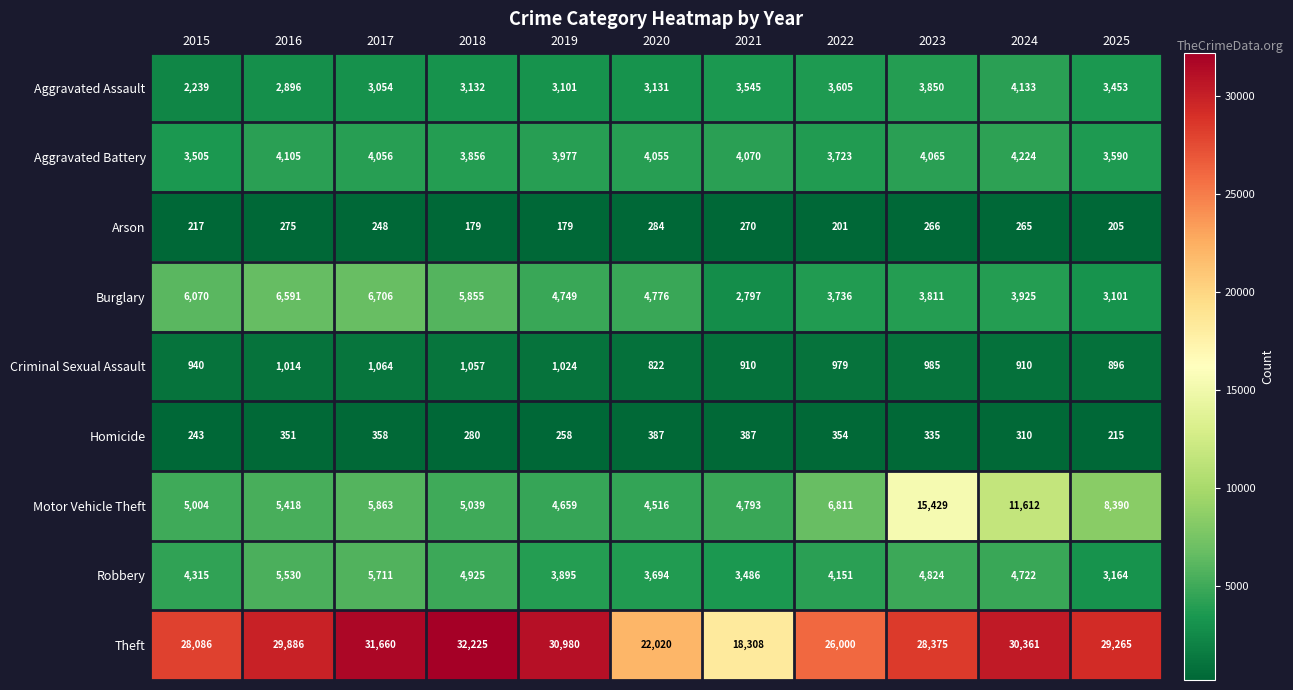

Rank the series at 2015 from lowest to highest value.

Arson, Homicide, Criminal Sexual Assault, Aggravated Assault, Aggravated Battery, Robbery, Motor Vehicle Theft, Burglary, Theft